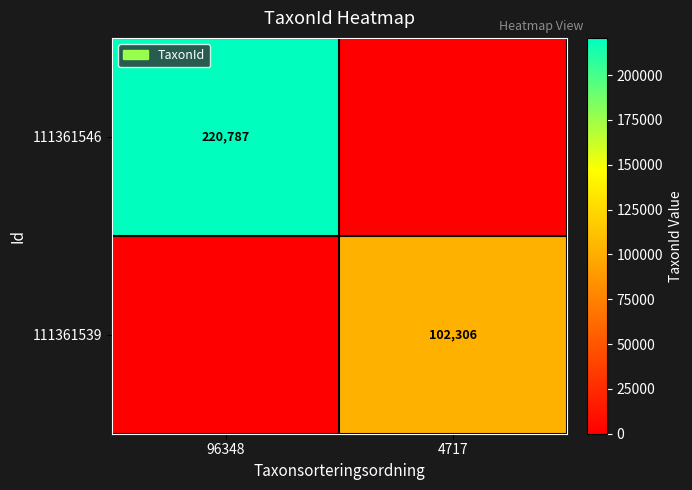

The 111361546 series shows 78049 at 96348. True or false?

False